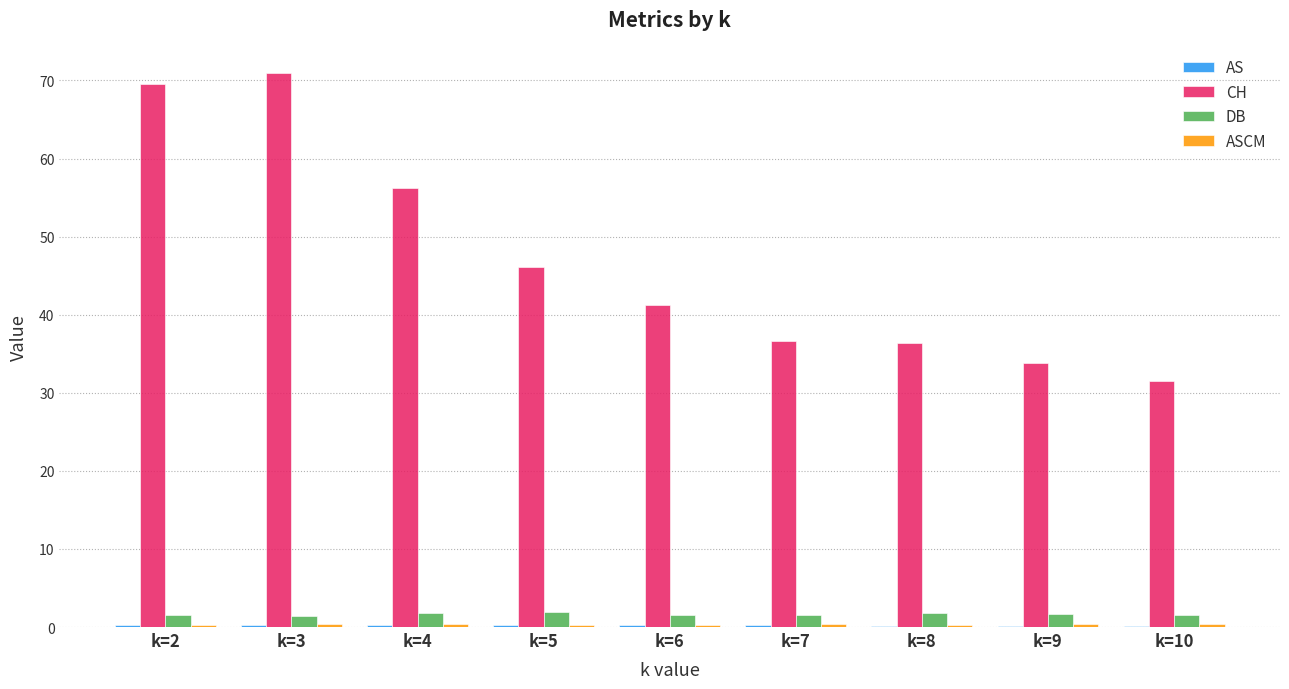

The CH series shows 33.8 at k=9. True or false?

True